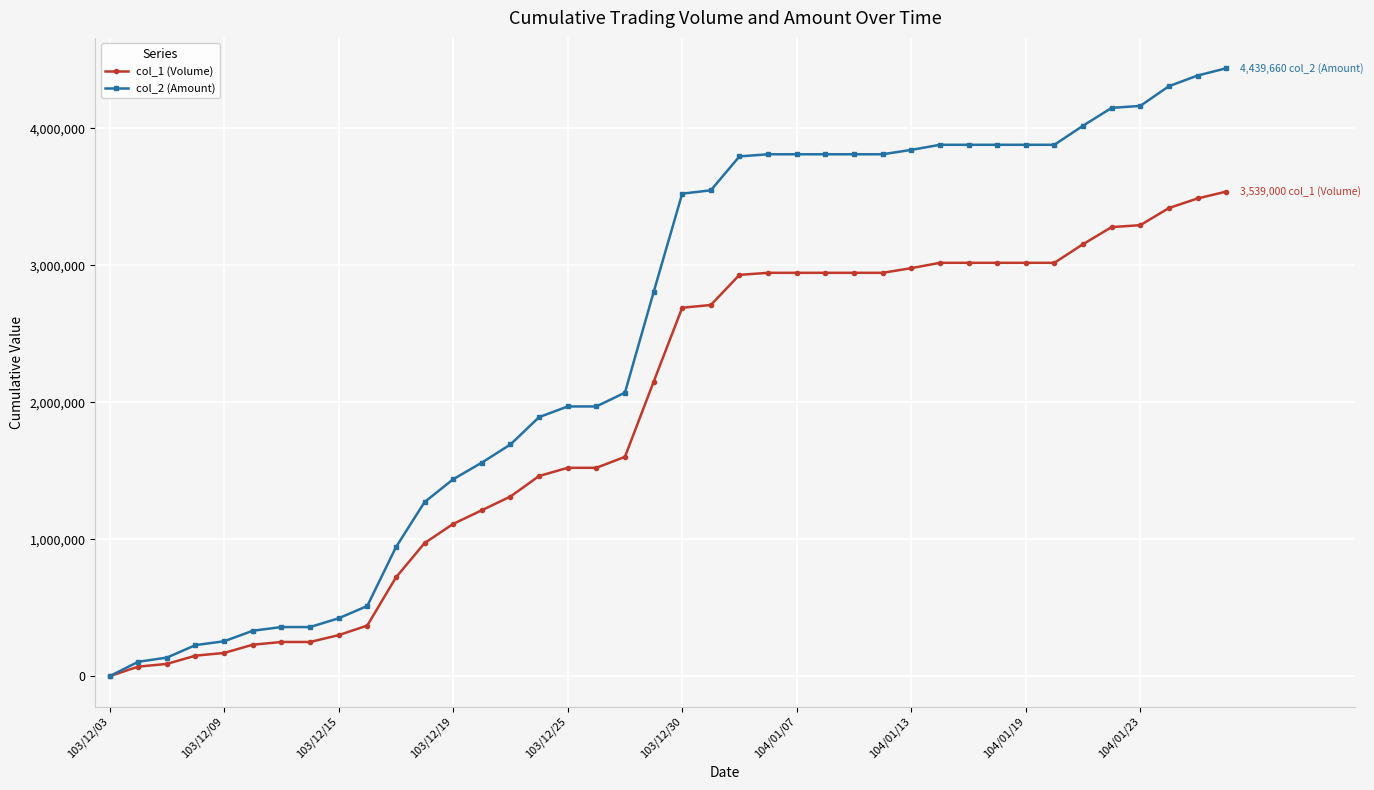

What is the difference between the maximum and second lowest values in the col_1 (Volume) series?

3469000